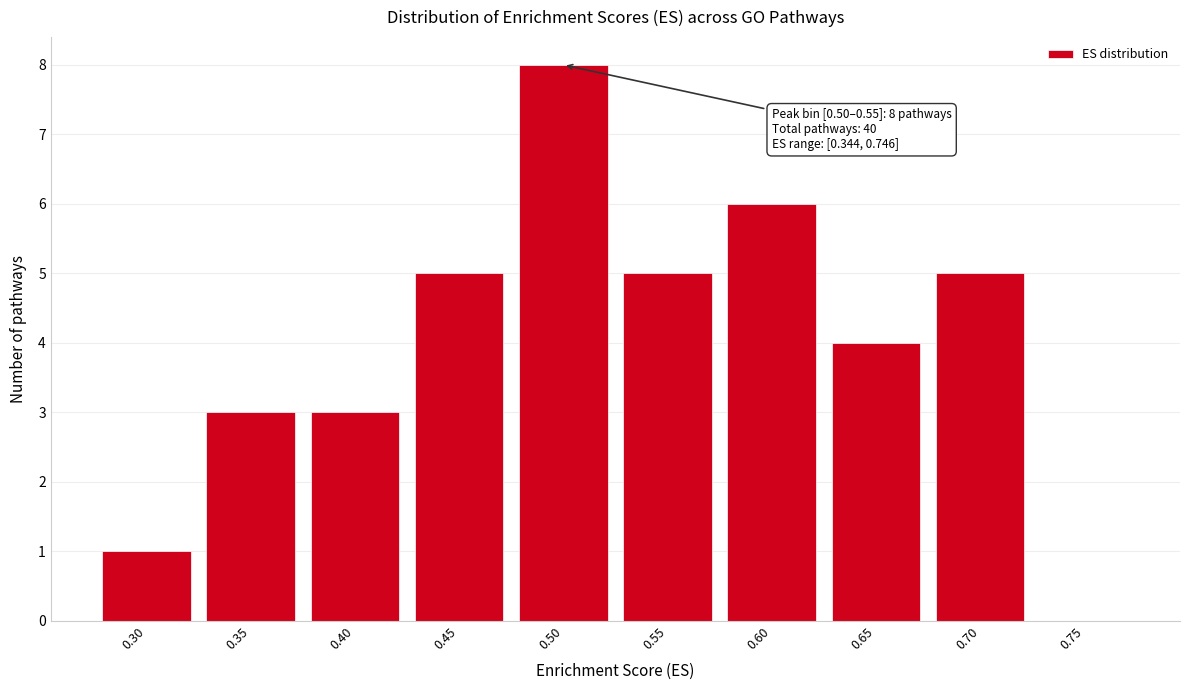

Reading right to left, extract all data points from this chart.

0.75=0	0.70=5	0.65=4	0.60=6	0.55=5	0.50=8	0.45=5	0.40=3	0.35=3	0.30=1